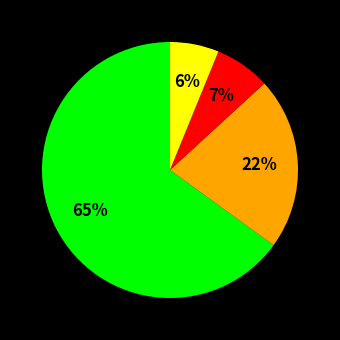

Is there a majority slice in this chart?

Yes